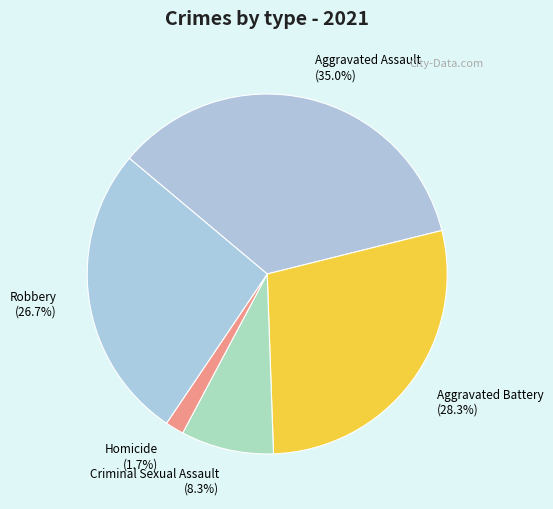

True or false: Aggravated Assault accounts for 24% of the total.

False